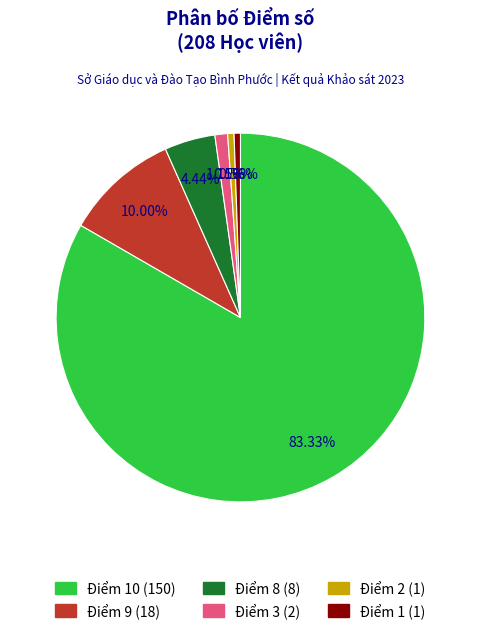

Is there a majority slice in this chart?

Yes